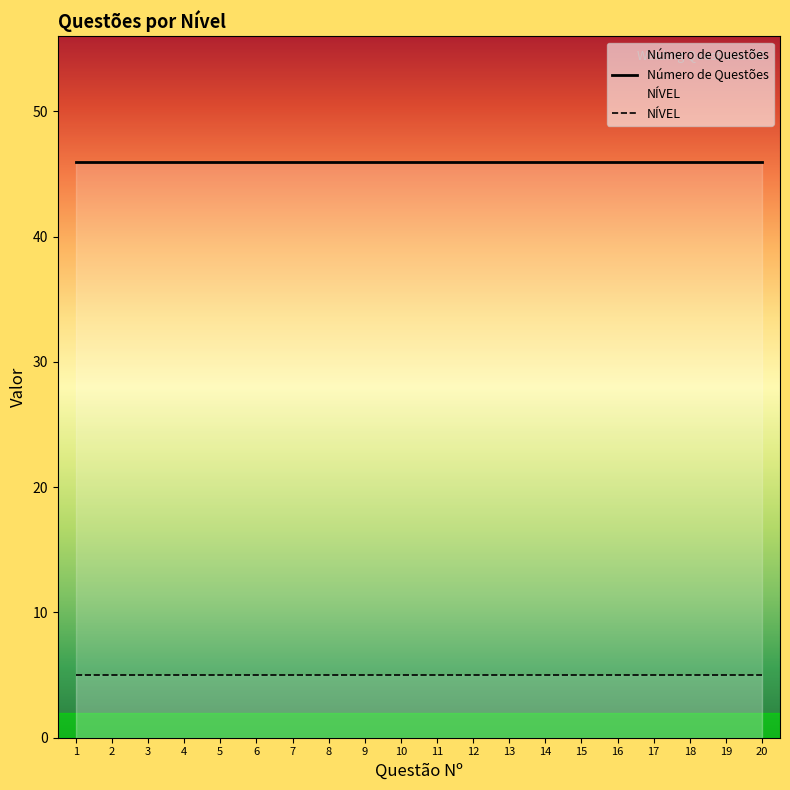

What is the sum of all NÍVEL values?

100